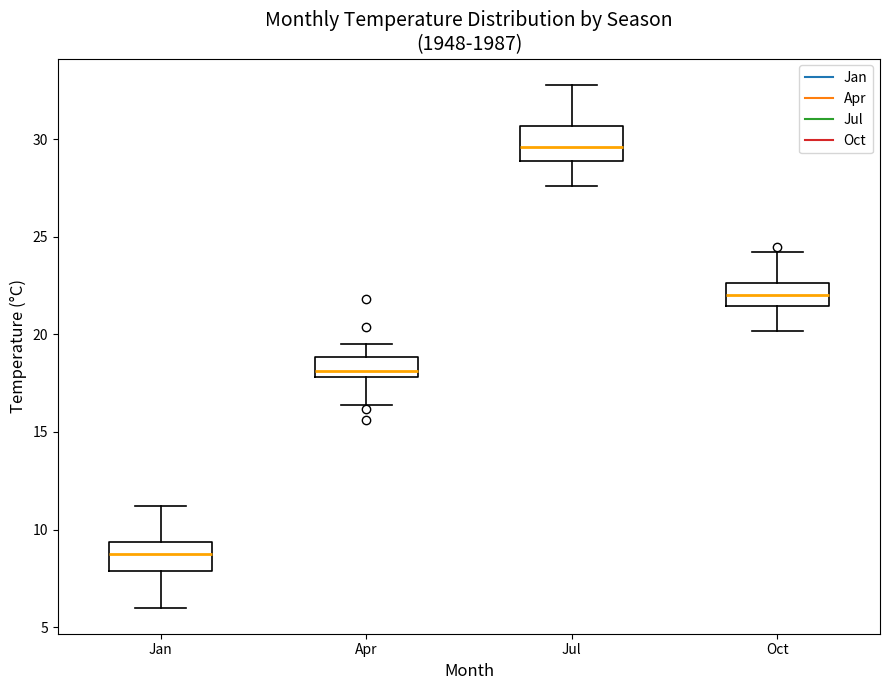

Reading left to right, transcribe this box plot: for each box, give where its median line is, the range the box spans, and where its two whiskers end, as read against the y-axis. The values are not printed on the chart, so give them approximately, as read against the axis.

Jan: median 9.0, box 8.0 to 9.5, whiskers 6.0 to 11.0
Apr: median 18.0 (just above the box's lower edge), box 18.0 to 19.0, whiskers 16.5 to 19.5
Jul: median 29.5, box 29.0 to 30.5, whiskers 27.5 to 33.0
Oct: median 22.0, box 21.5 to 22.5, whiskers 20.0 to 24.0